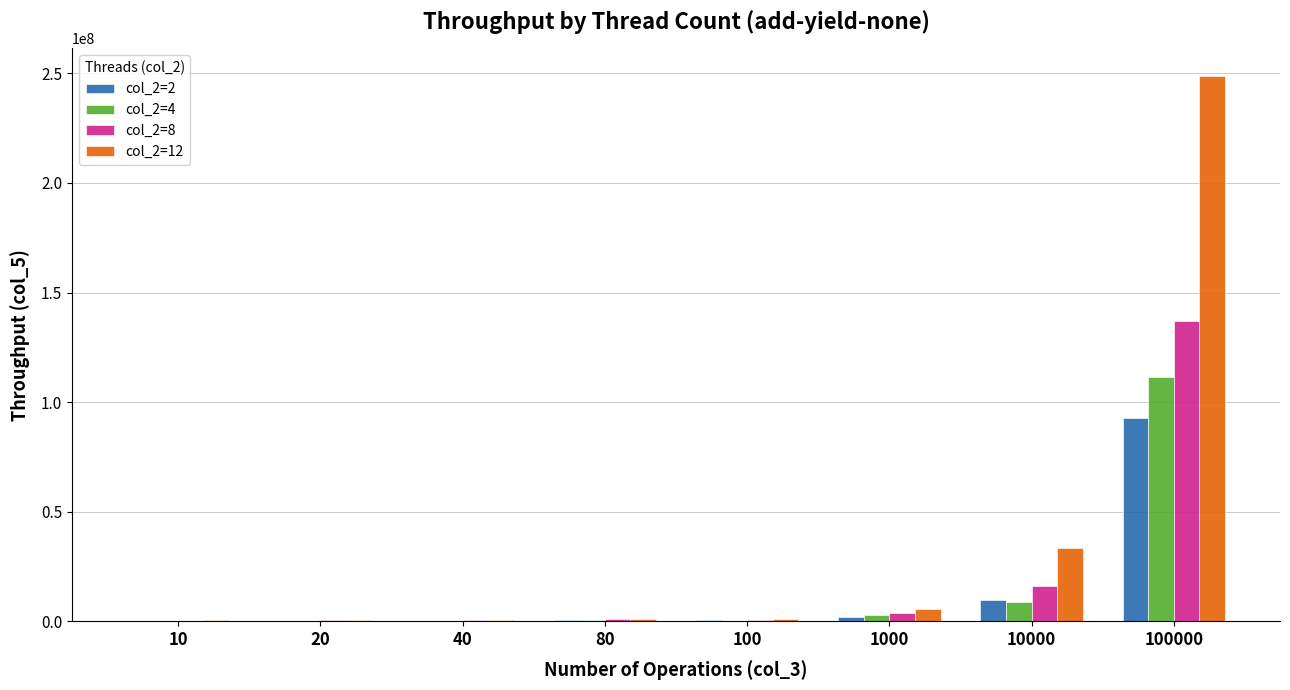

The value of col_2=8 at 100000 is 137066876. True or false?

True